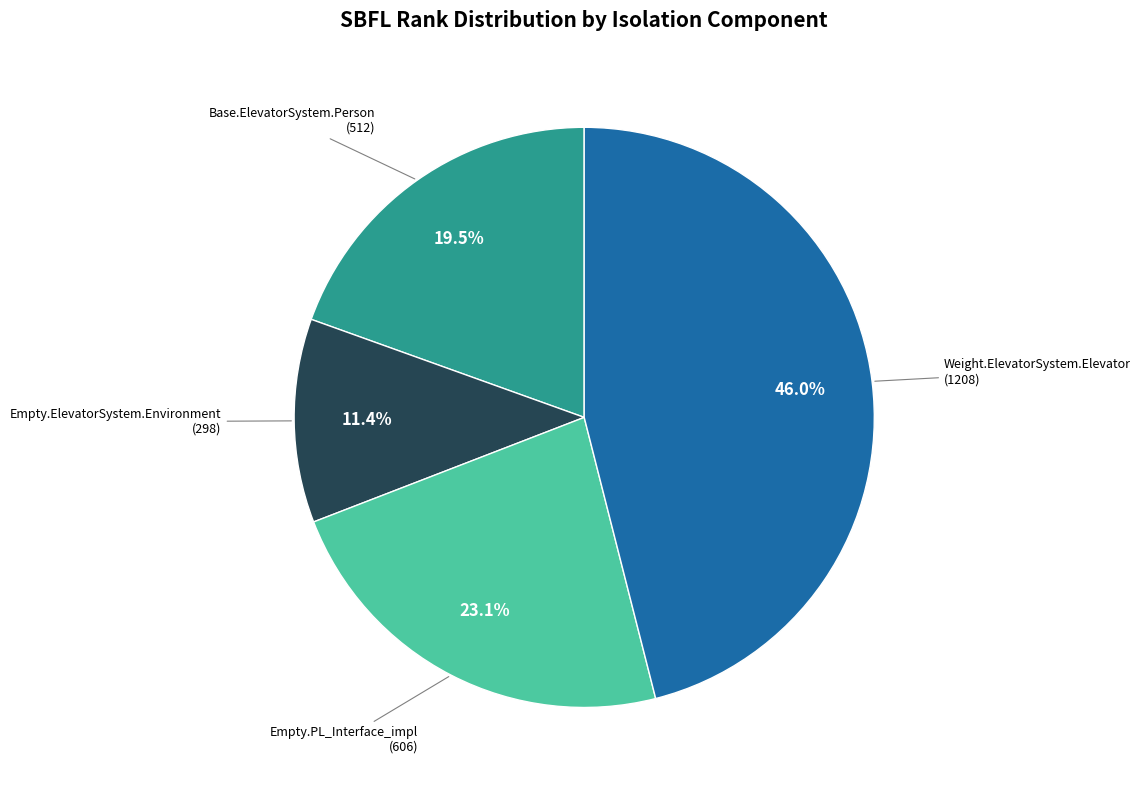

Is there a majority slice in this chart?

No